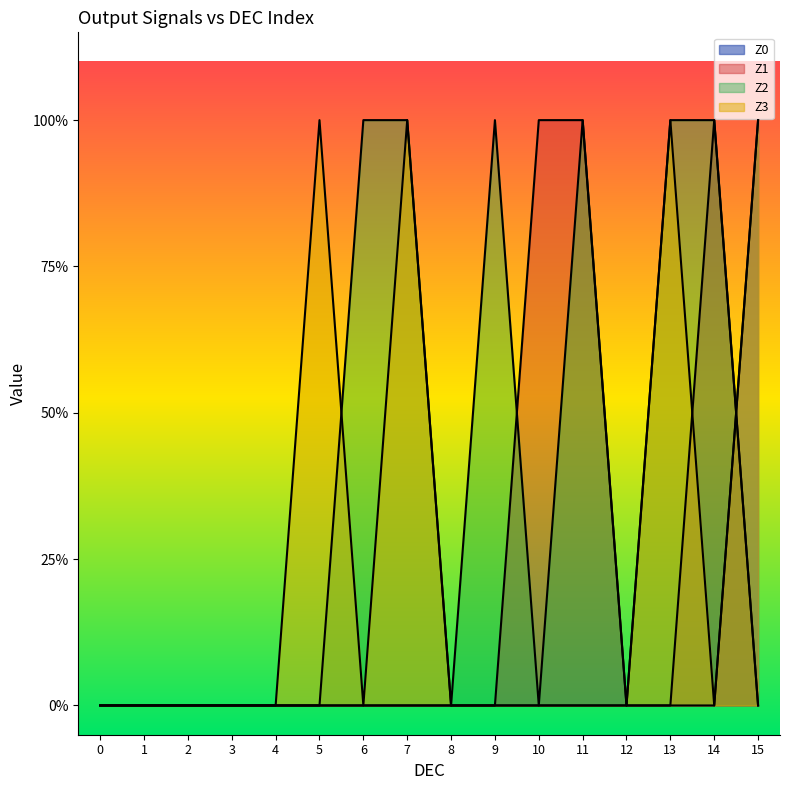

True or false: Z2 has more than 2 interior local peaks.

False